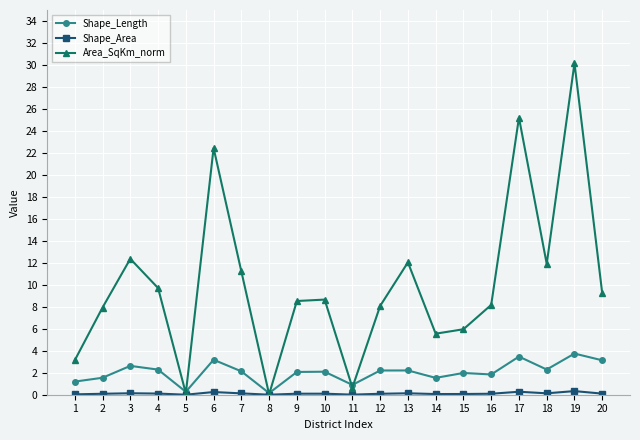

What is the difference between the Shape_Length values at 12 and 1?

1.0